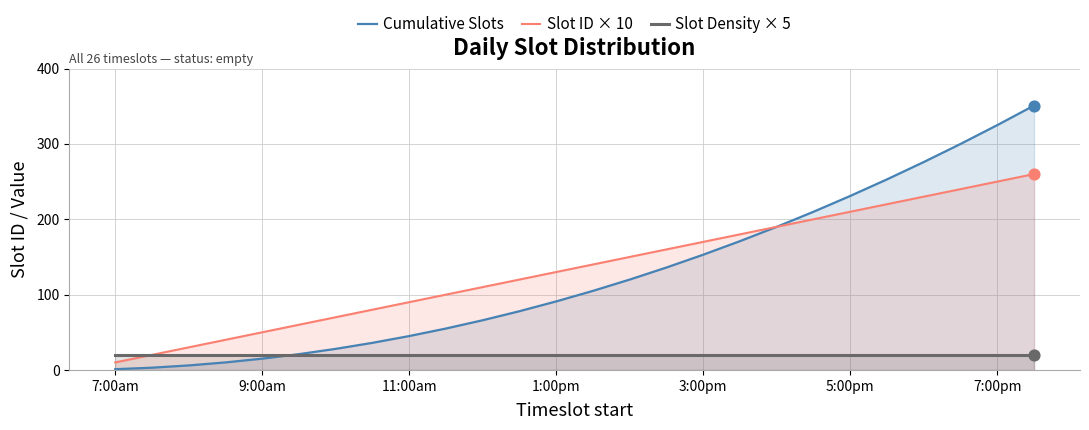

What are all the series names shown in the legend?

Cumulative Slots, Slot ID × 10, Slot Density × 5